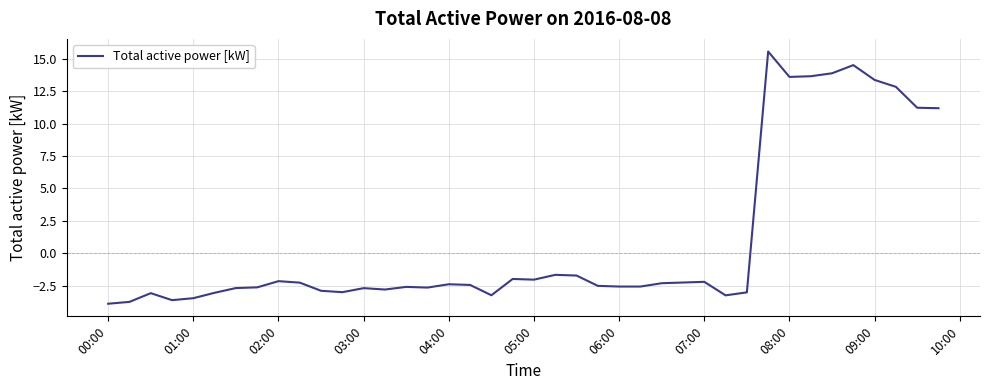

What is the smallest value displayed?

-3.9